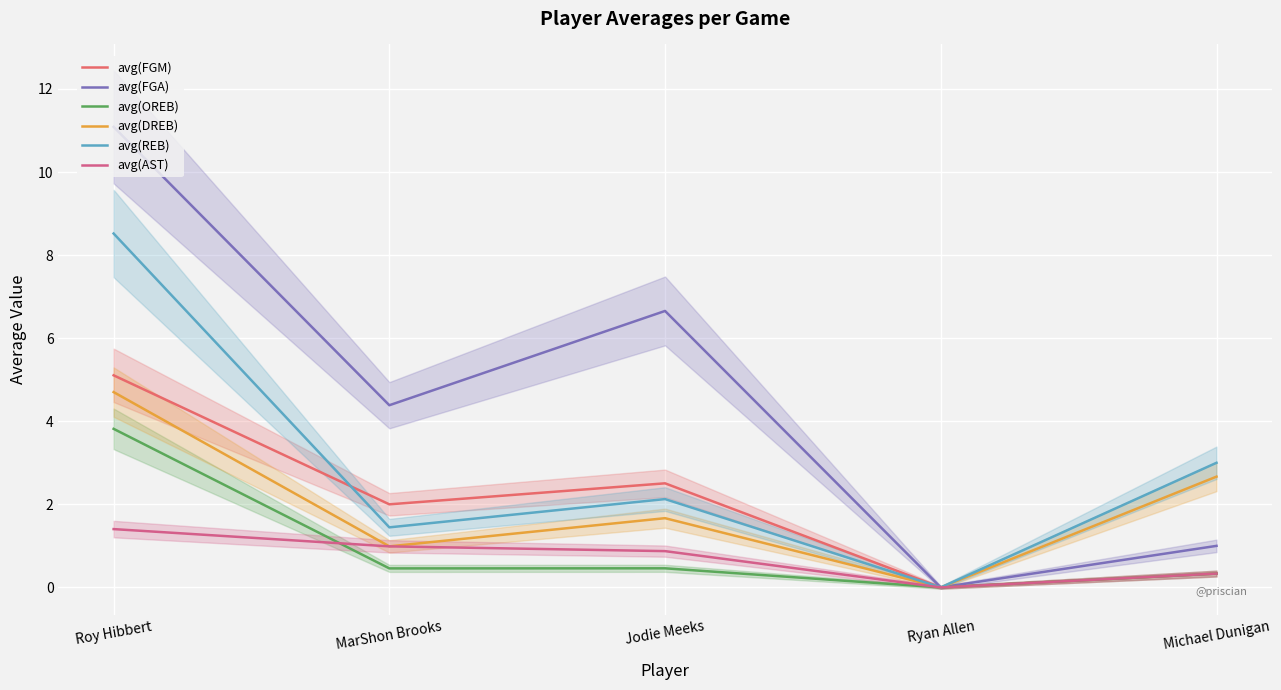

At which label does avg(FGM) first exceed 2?

Roy Hibbert